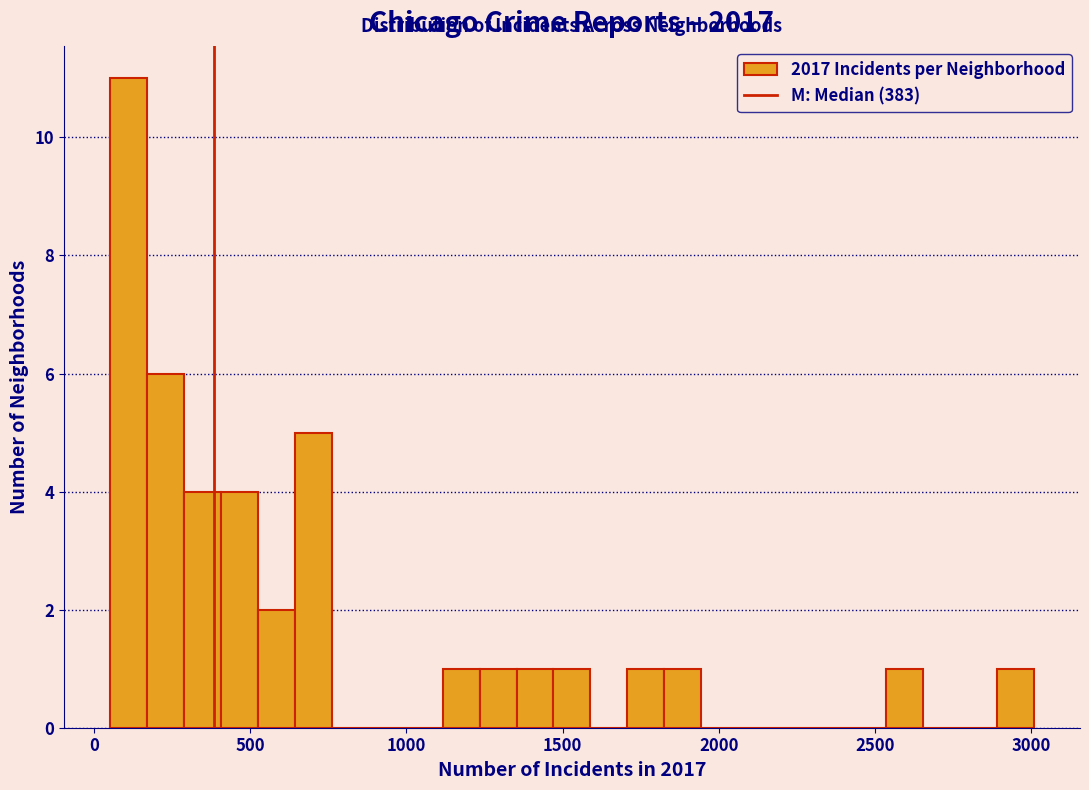

Read against the x-axis, roughly where is the centre of the tallest bar?

100